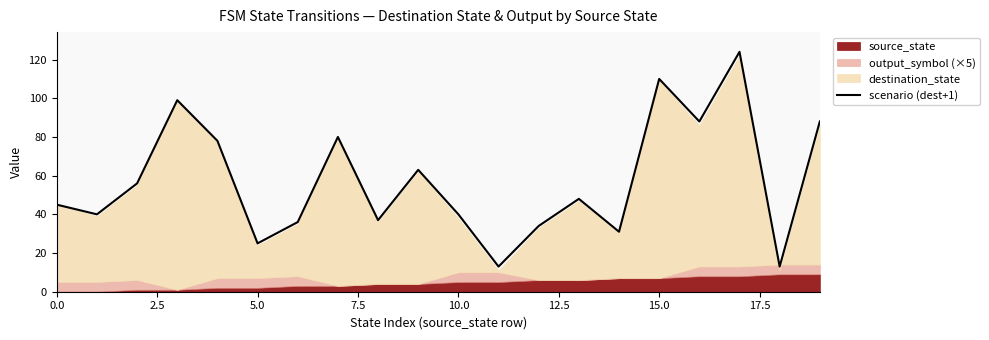

Reading right to left, what are all the values shown in this chart?

88	13	124	88	110	31	48	34	13	40	63	37	80	36	25	78	99	56	40	45